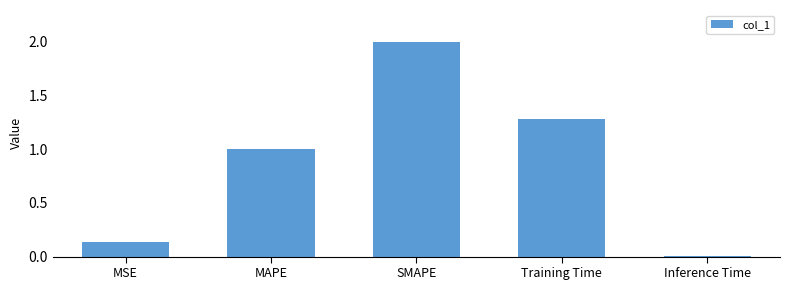

The value at MAPE is 1.0. True or false?

True